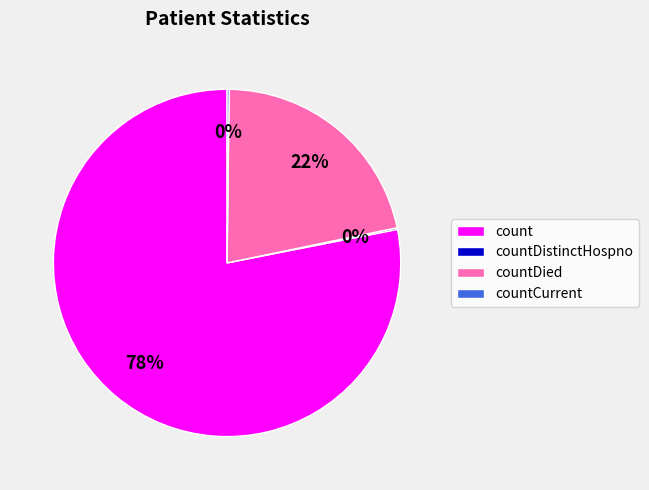

Which category has the biggest portion of the pie?

count